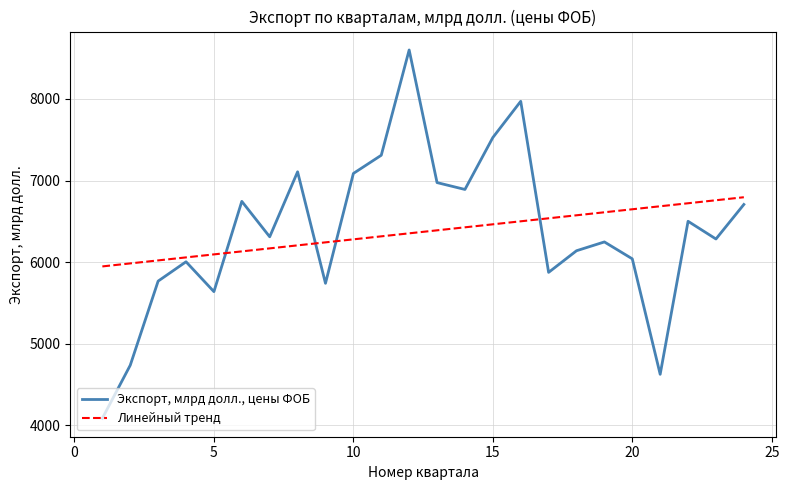

Which series has the widest spread of values?

Экспорт, млрд долл., цены ФОБ